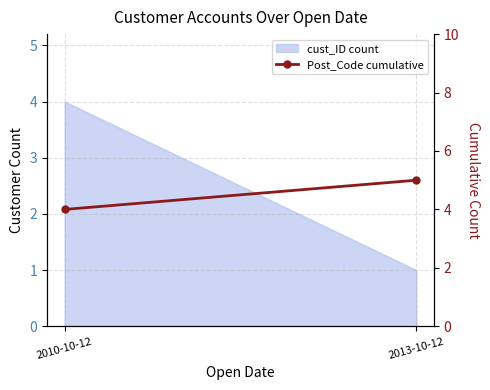

Reading left to right, extract all data points from this chart.

4	5